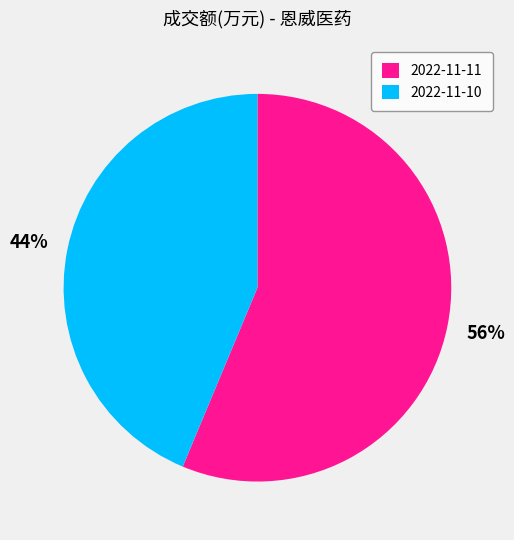

Is the sum of 2022-11-11 and 2022-11-10 greater than half?

Yes